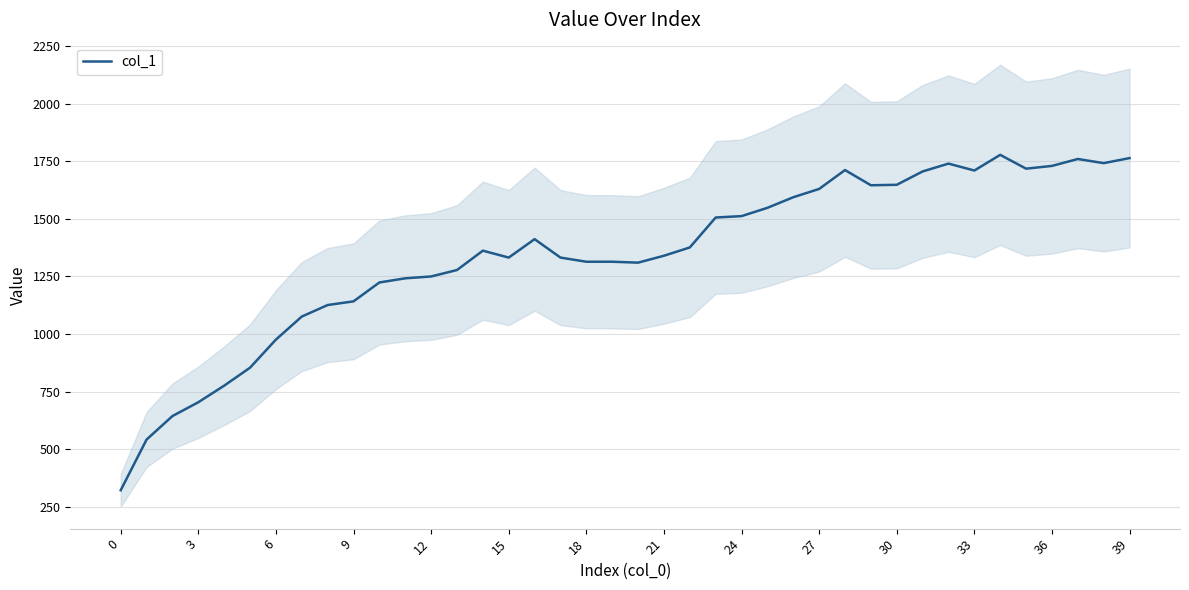

Does the chart display data point markers on the line(s)?

No